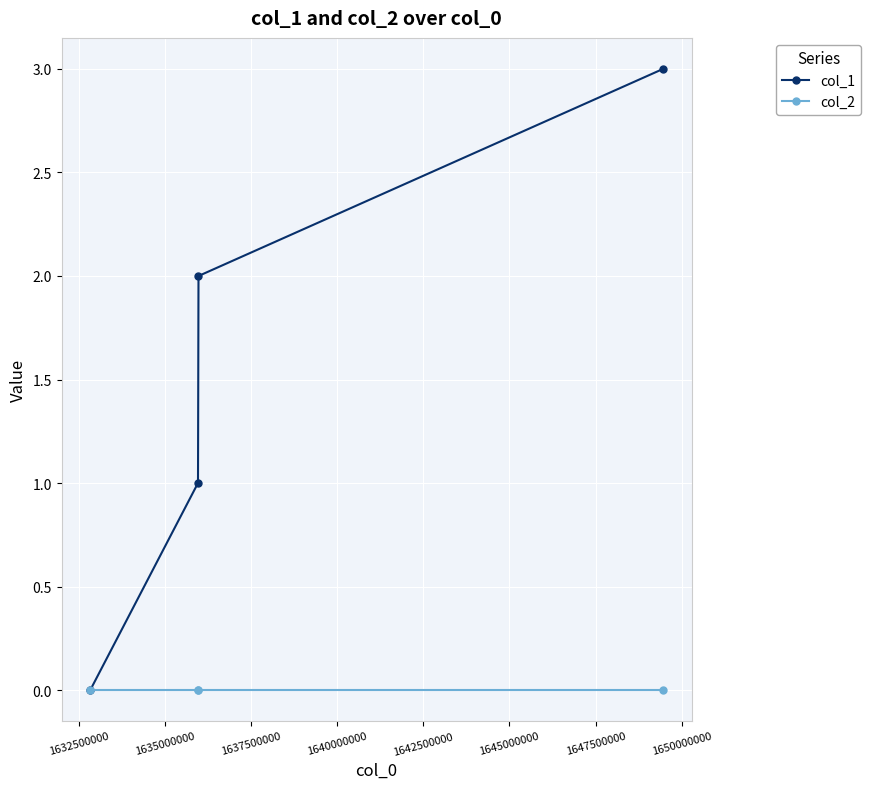

Which series has the largest total across all categories?

col_1